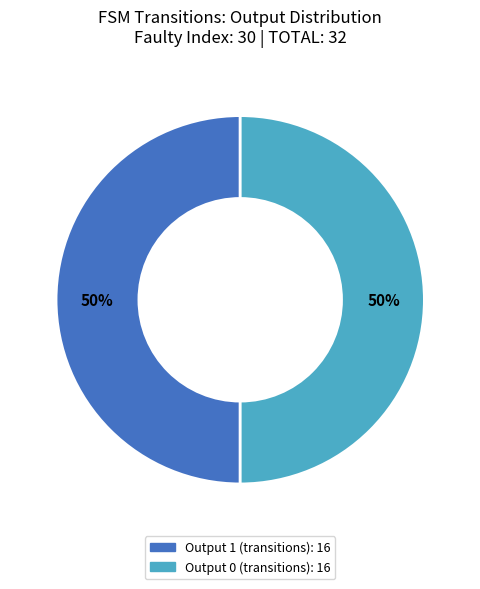

How many slices are in this pie chart?

2